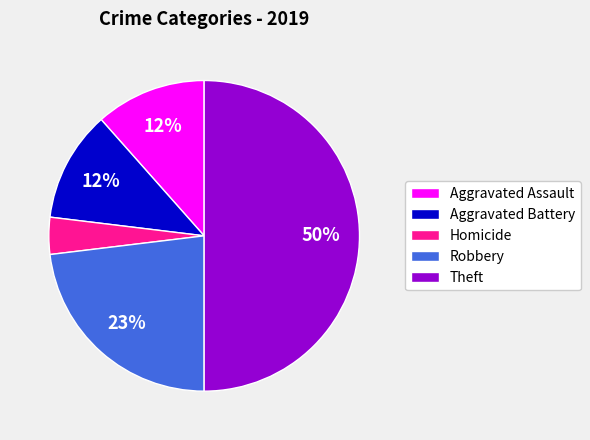

Is Aggravated Battery the majority of the pie?

No